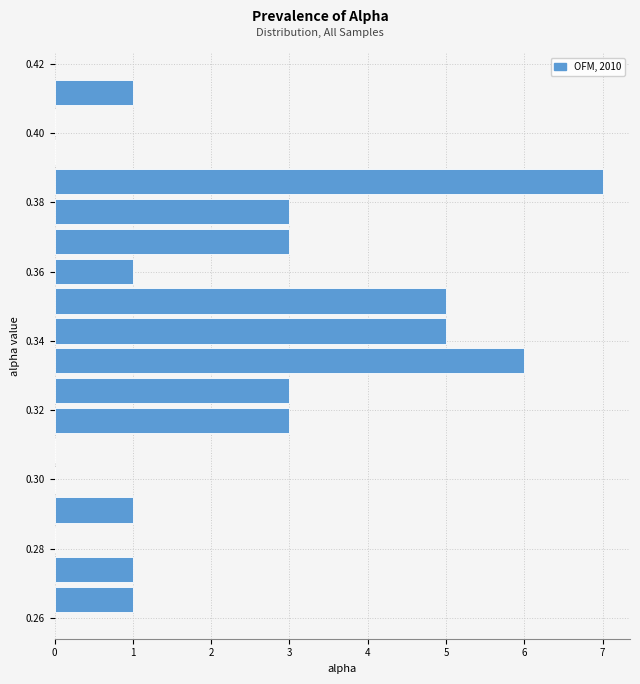

Reading bottom to top, transcribe this chart: for each bar, give the range it covers on the y-axis and its length. Neither the bar edges nor the lengths are printed on the chart, so give them approximately, as read against the axes.

0.260 to 0.270: 1
0.270 to 0.278: 1
0.278 to 0.286: 0
0.286 to 0.296: 1
0.296 to 0.304: 0
0.304 to 0.312: 0
0.312 to 0.322: 3
0.322 to 0.330: 3
0.330 to 0.338: 6
0.338 to 0.348: 5
0.348 to 0.356: 5
0.356 to 0.364: 1
0.364 to 0.374: 3
0.374 to 0.382: 3
0.382 to 0.390: 7
0.390 to 0.398: 0
0.398 to 0.408: 0
0.408 to 0.416: 1